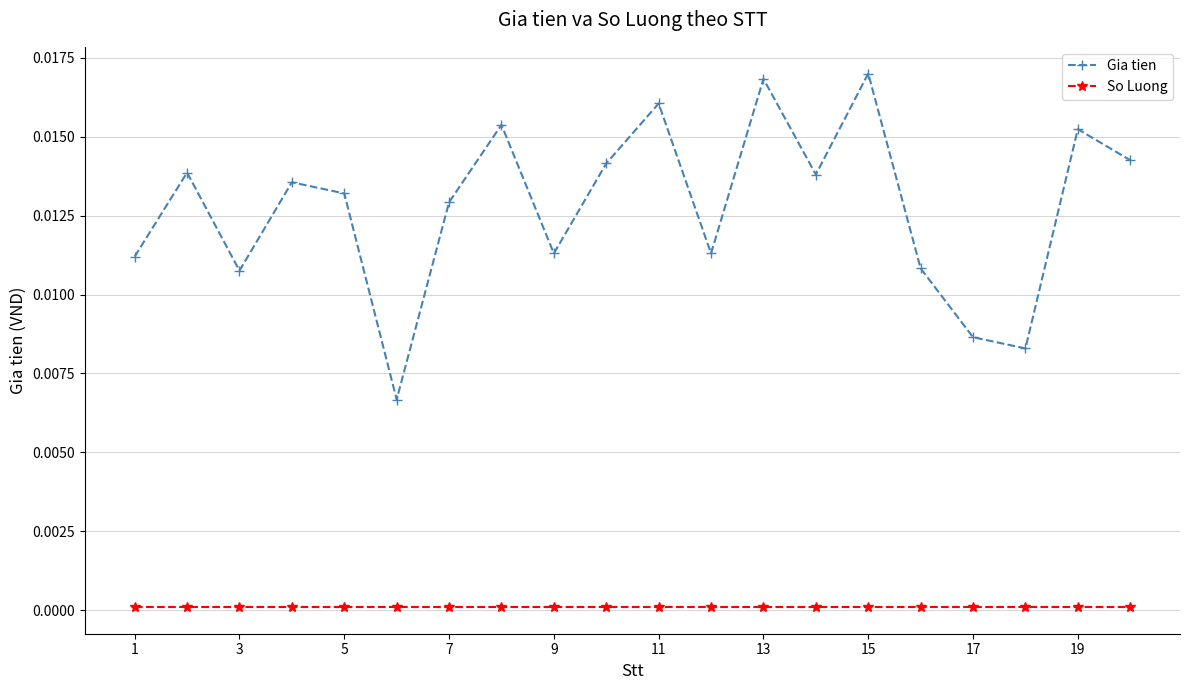

Which series has the widest spread of values?

Gia tien